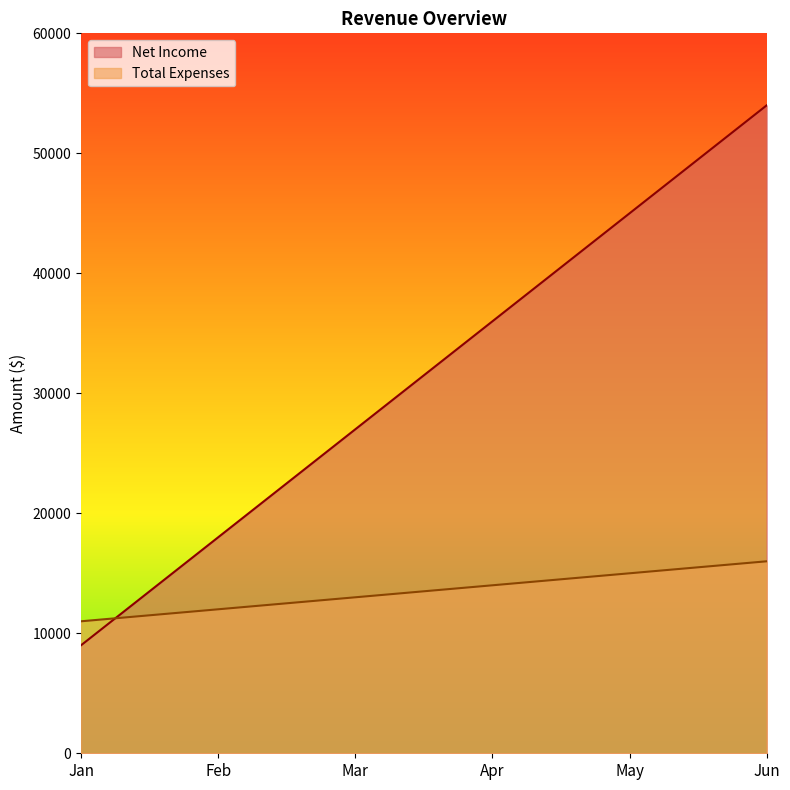

What are all the series names shown in the legend?

Net Income, Total Expenses